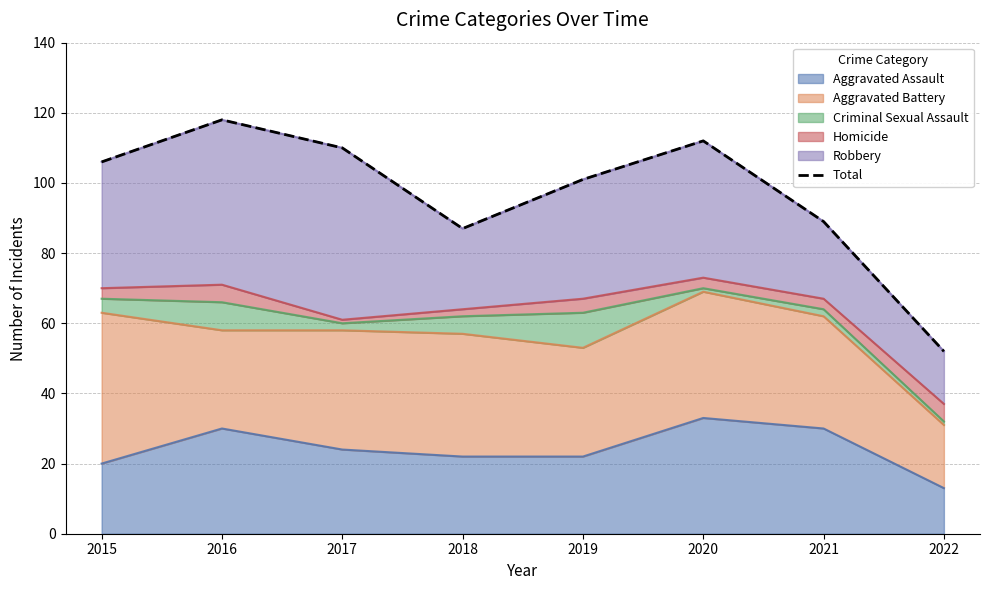

Where is the first local maximum?

2016